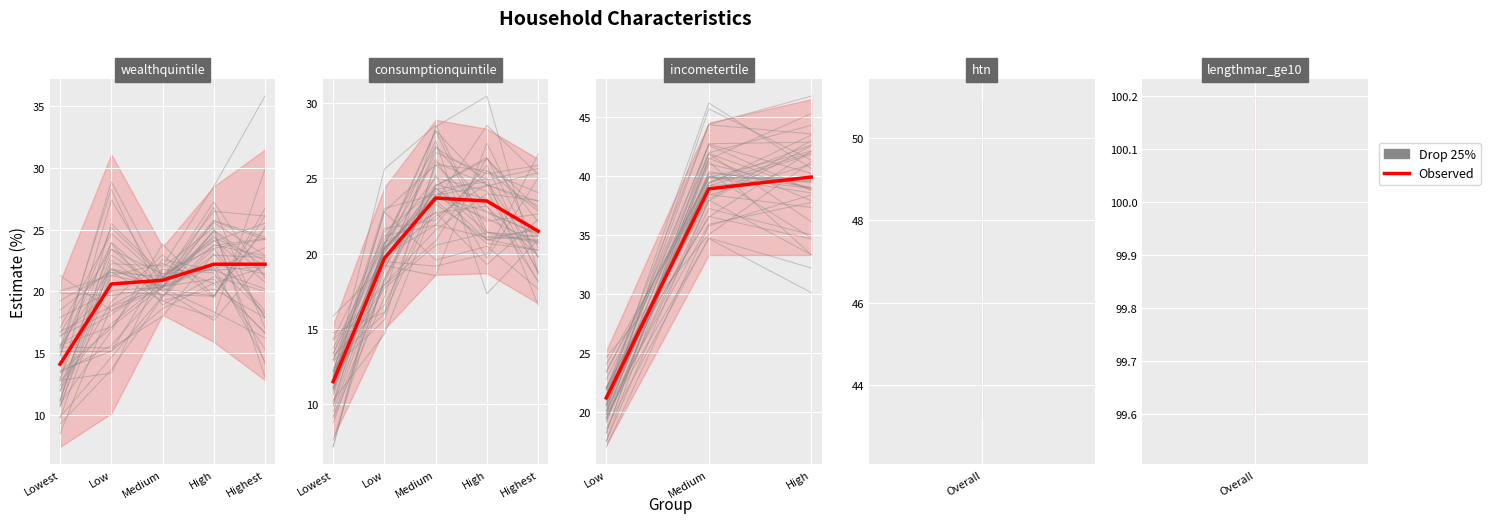

Which series has the largest range (max minus min)?

Drop 25%